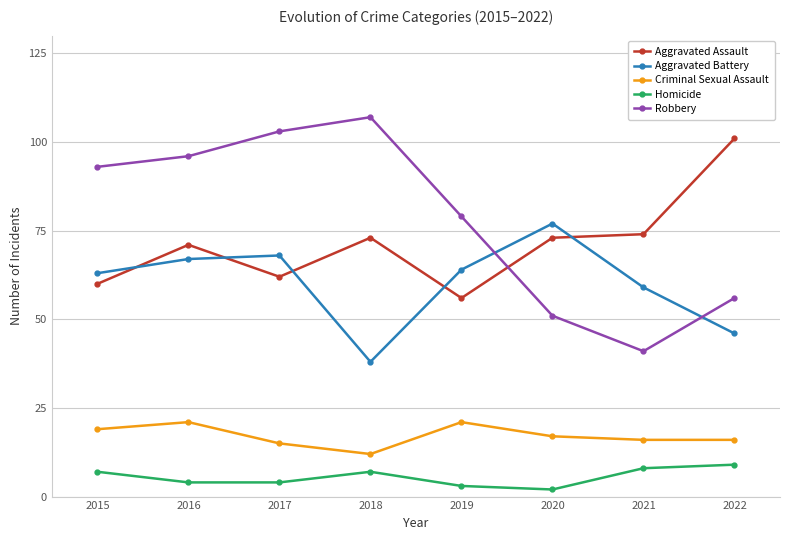

Which category has the highest value across all series?

2018